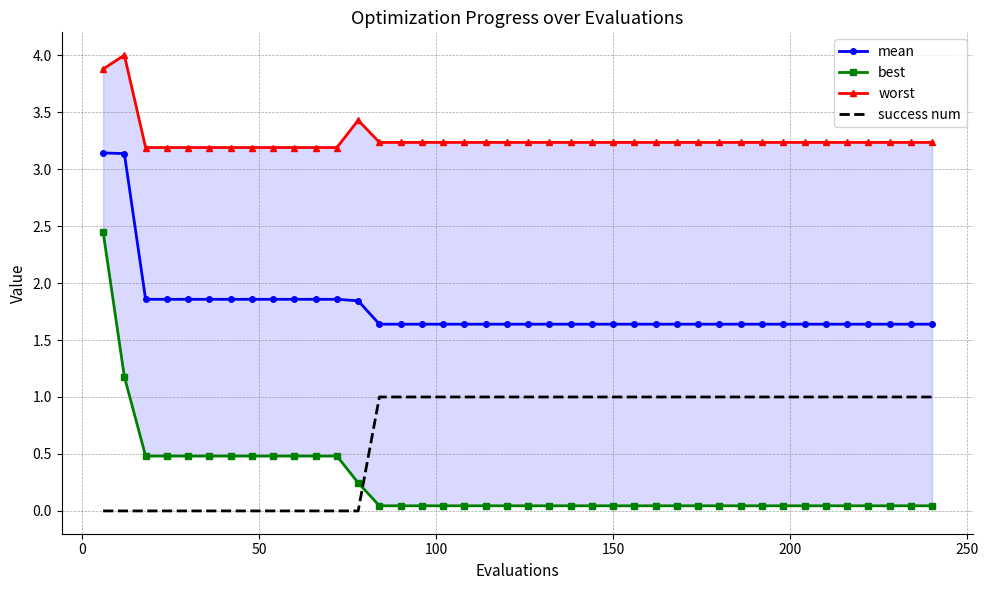

Count the number of data series in this chart.

4